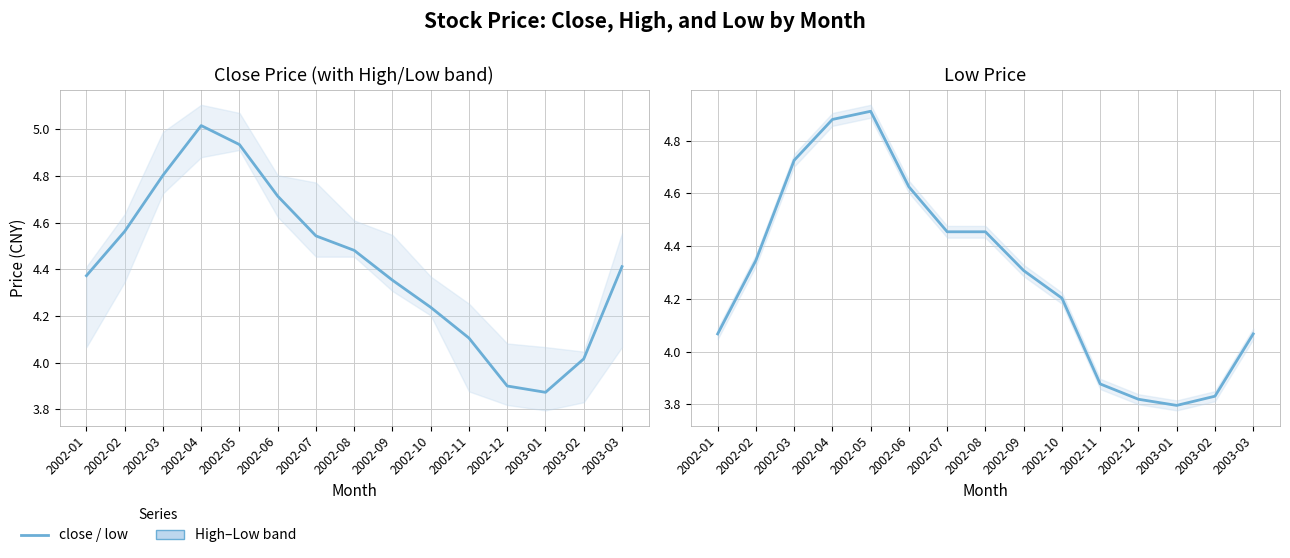

Reading right to left, what are all the values shown in this chart?

close: 4.4	4.0	3.9	3.9	4.1	4.2	4.4	4.5	4.5	4.7	4.9	5.0	4.8	4.6	4.4
low: 4.1	3.8	3.8	3.8	3.9	4.2	4.3	4.5	4.5	4.6	4.9	4.9	4.7	4.3	4.1